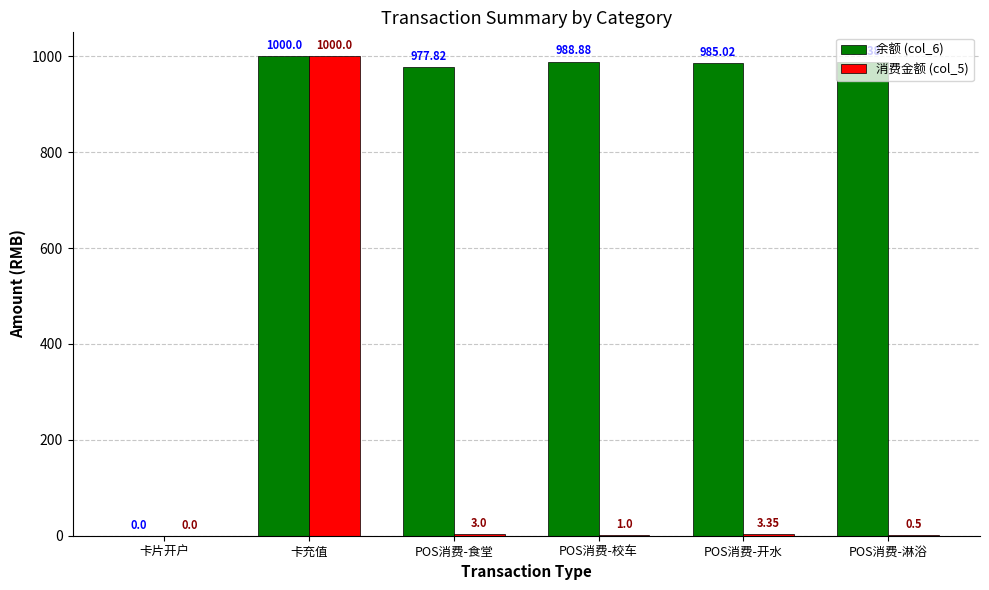

How many positive values does the 余额 (col_6) series have?

5